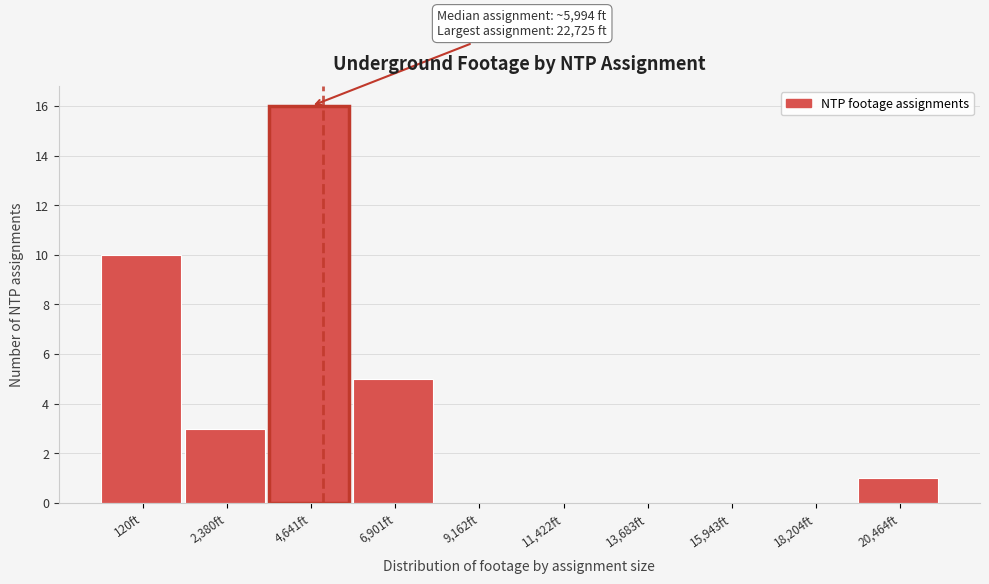

Reading left to right, transcribe all the data shown in this chart.

120ft=10	2,380ft=3	4,641ft=16	6,901ft=5	9,162ft=0	11,422ft=0	13,683ft=0	15,943ft=0	18,204ft=0	20,464ft=1